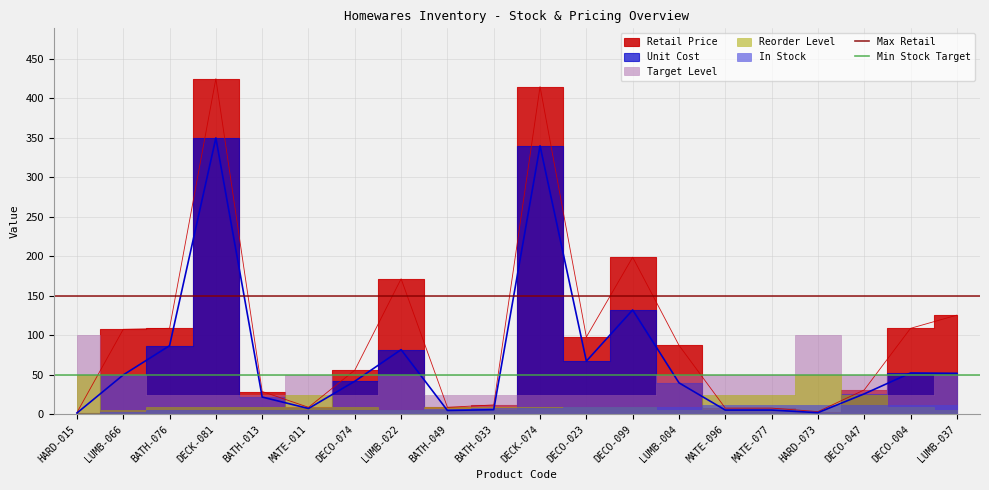

The Max Retail series shows 94 at LUMB-066. True or false?

False